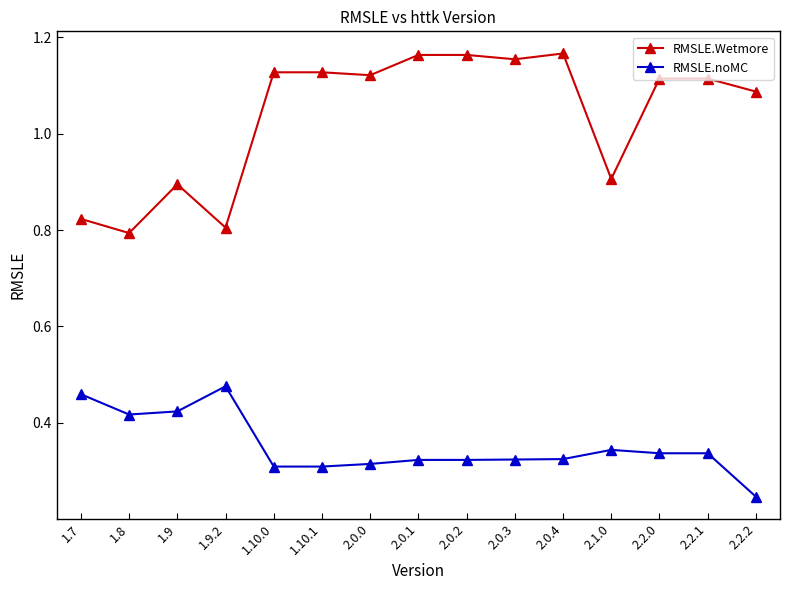

At which category does the chart reach its minimum across all series?

2.2.2